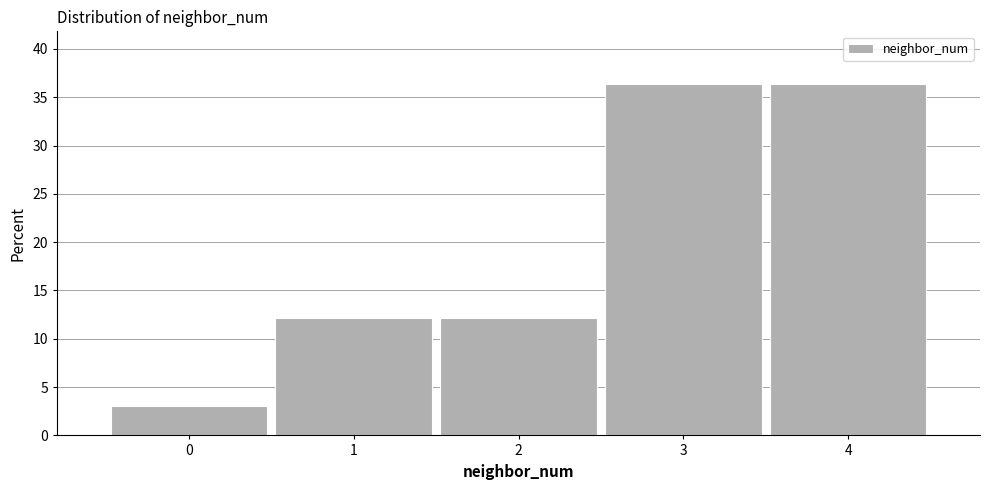

Reading left to right, list every bar in this chart as the range it spans on the x-axis followed by its height. The values are not printed on the chart, so give them approximately, as read against the axis.

-0.5 to 0.5: 3.0
0.5 to 1.5: 12.0
1.5 to 2.5: 12.0
2.5 to 3.5: 36.5
3.5 to 4.5: 36.5